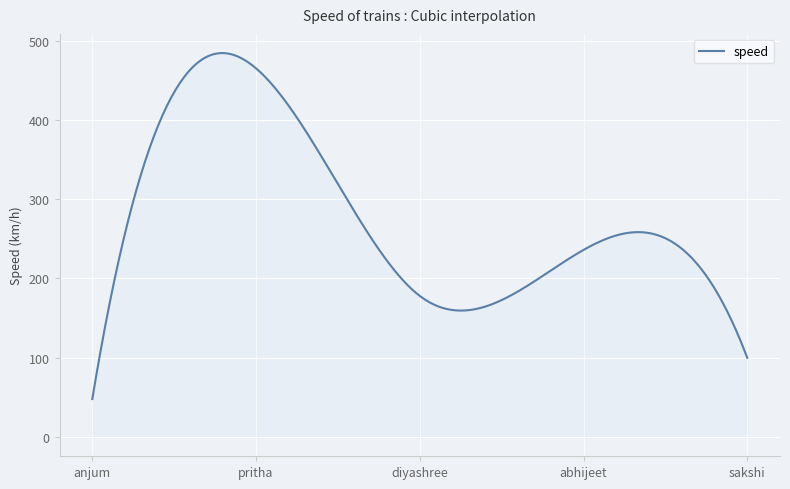

What is the difference between the maximum and minimum values?

436.2